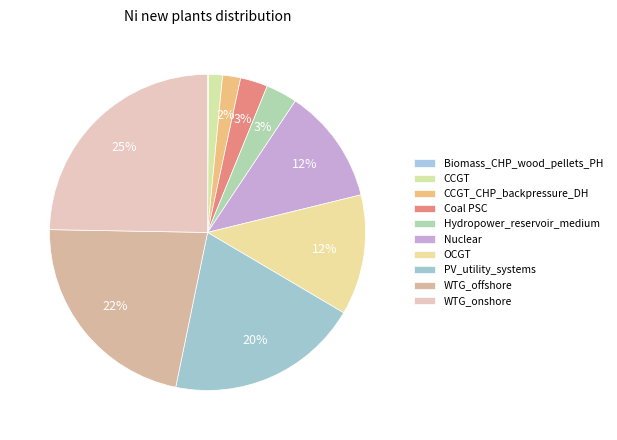

To the nearest percent, what is the difference between the PV_utility_systems and WTG_onshore slice percentages?

5%